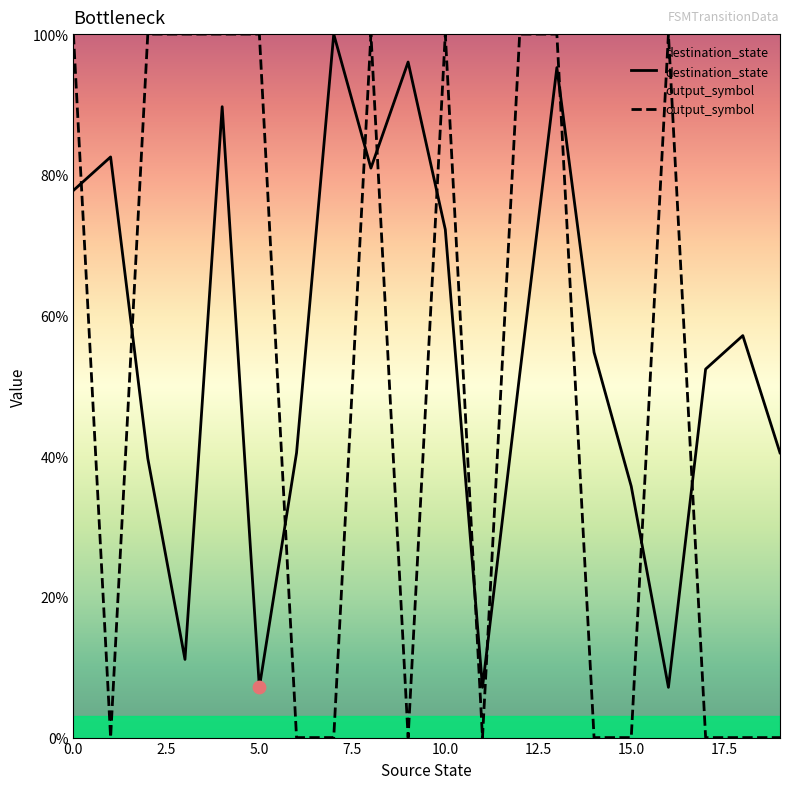

At which category is the sum across all series the highest?

13